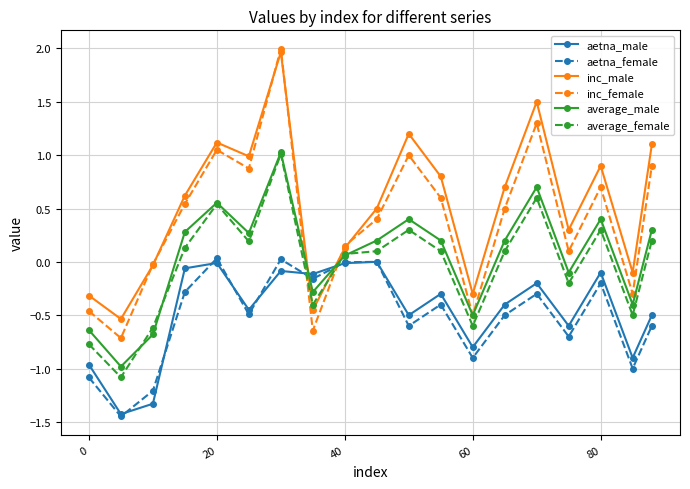

What is the value of the aetna_female point at the 4th from the left?

-0.3